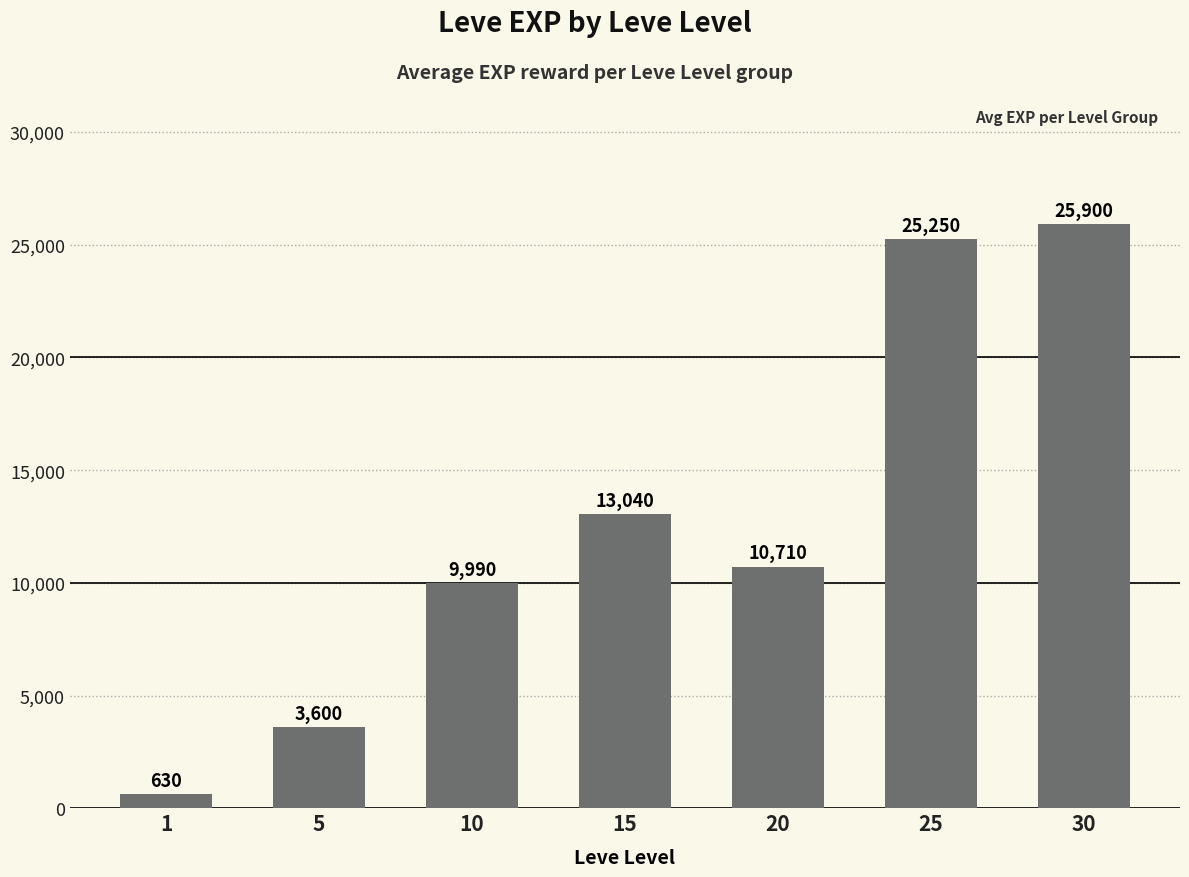

What is the sum of the values at 5 and 30?

29500